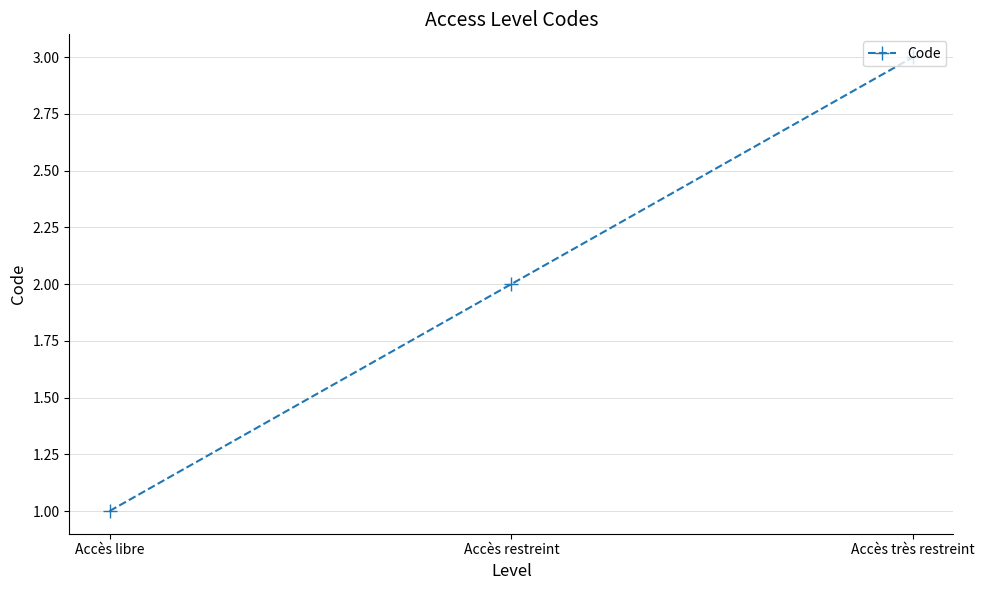

Which has a higher value, Accès libre or Accès restreint?

Accès restreint